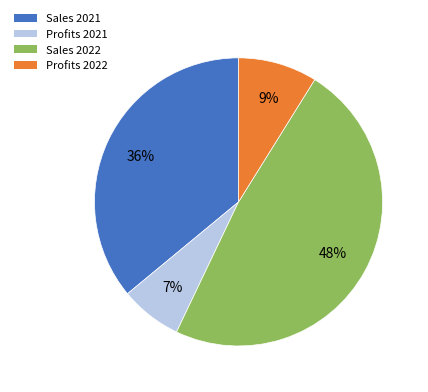

What percentage is the Profits 2021 slice, to the nearest percent?

7%